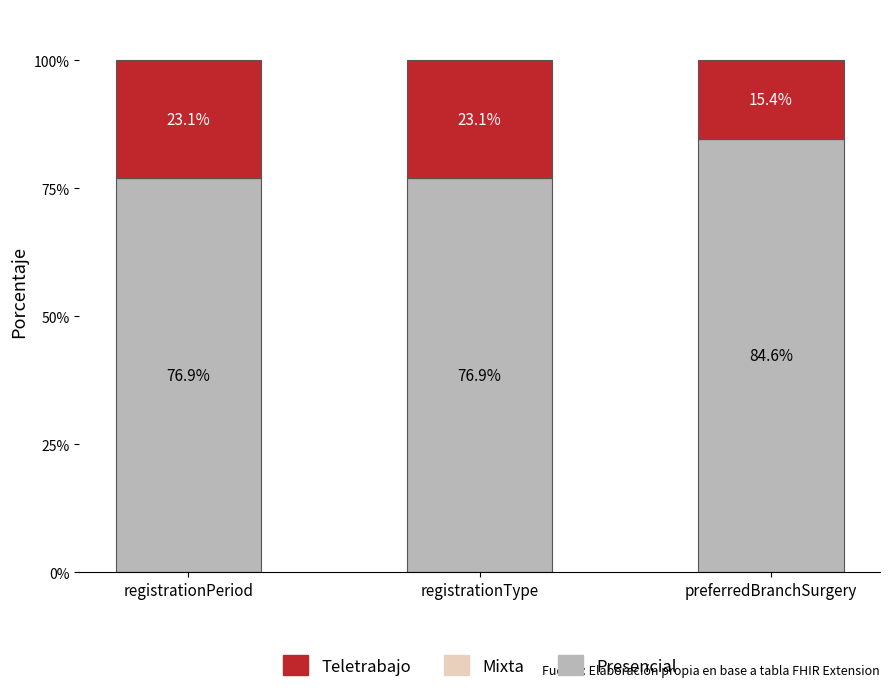

Which category has the highest value in the Presencial series?

preferredBranchSurgery